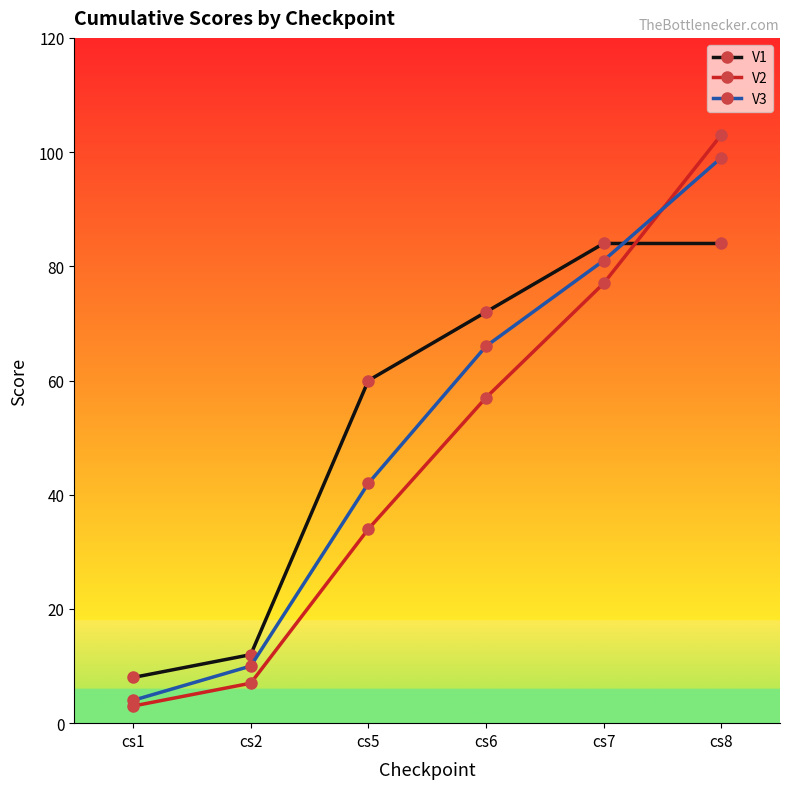

The V3 series shows 99 at cs8. True or false?

True